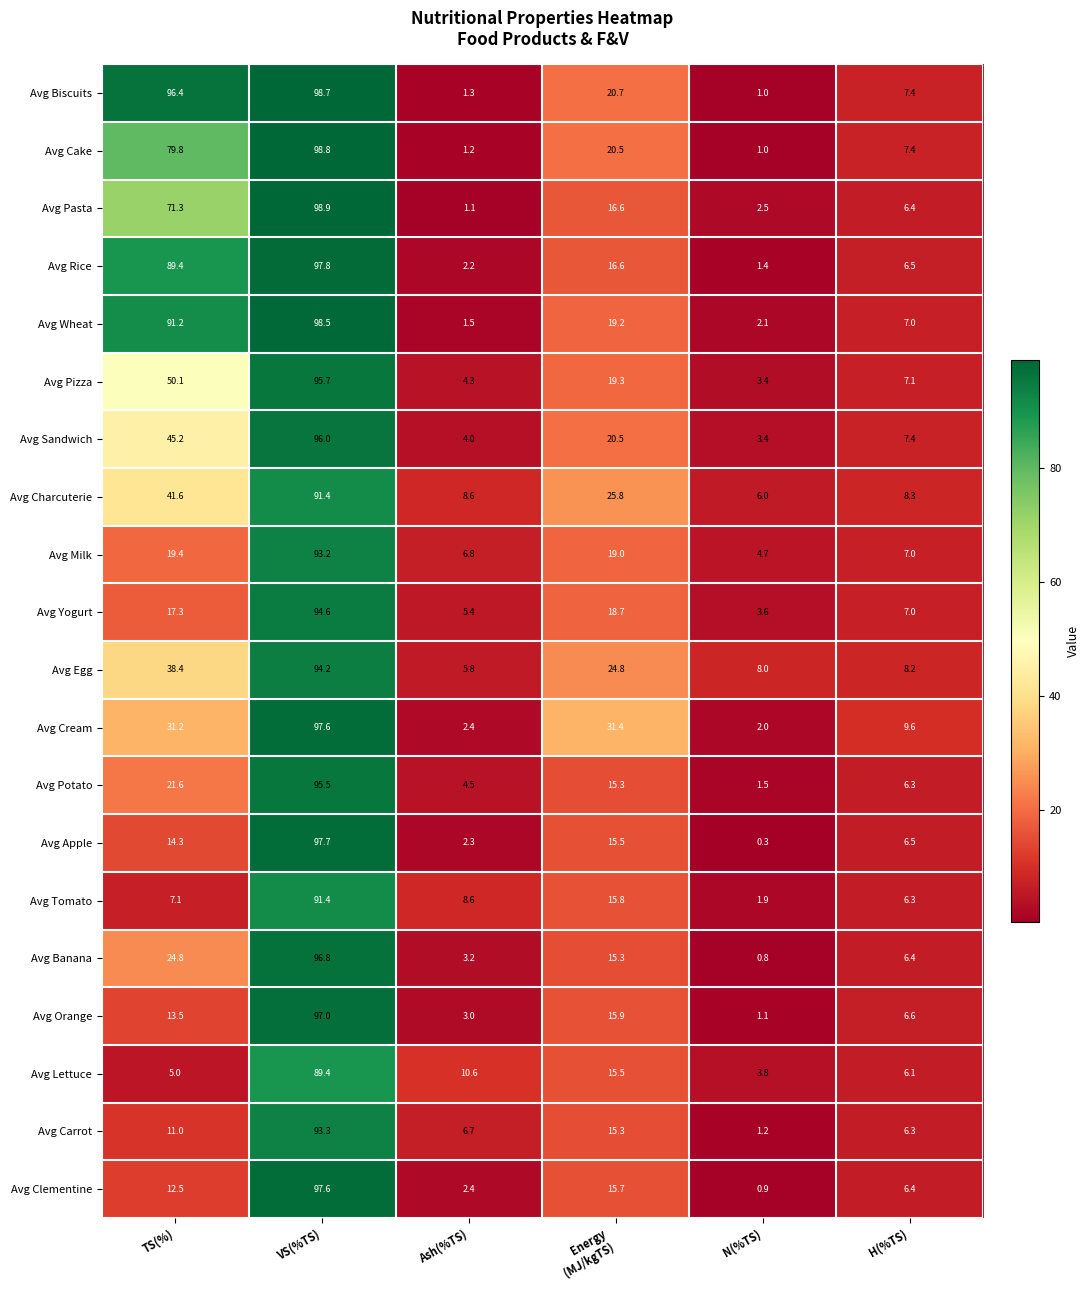

Which series has the largest total across all categories?

Avg Biscuits